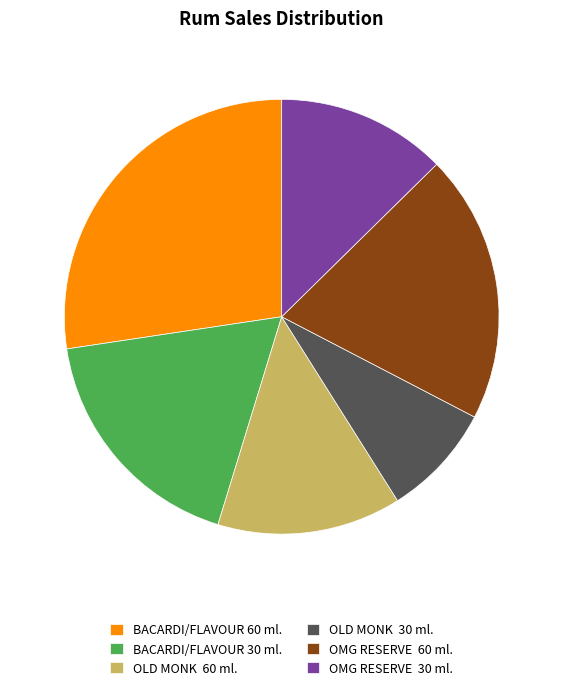

Combined, do OLD MONK 30 ml. and BACARDI/FLAVOUR 60 ml. account for over 50%?

No